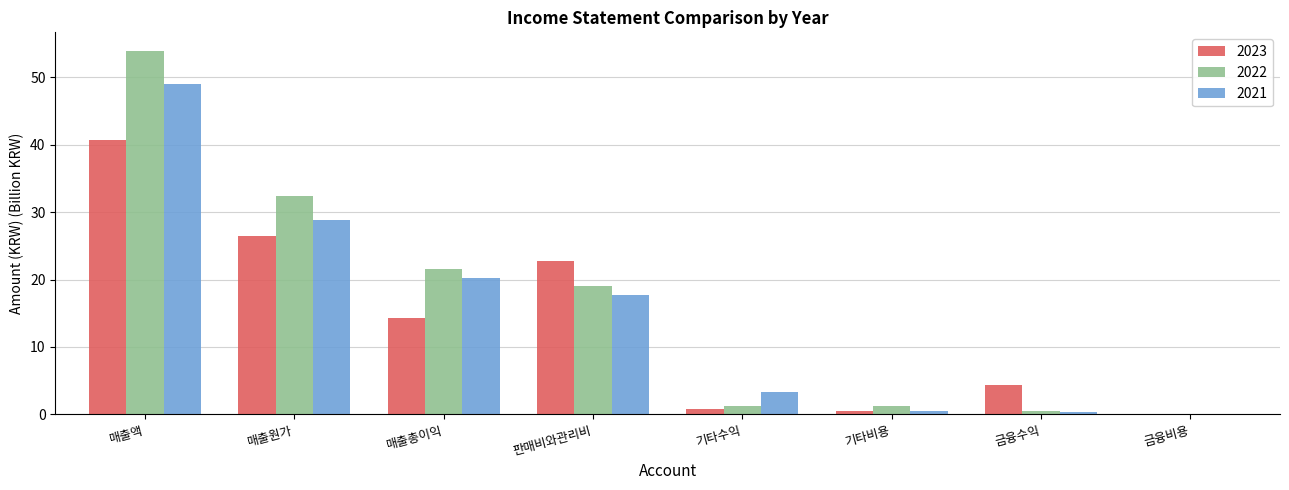

Is the value of 2021 at 매출원가 greater than the value of 2023 at 판매비와관리비?

Yes